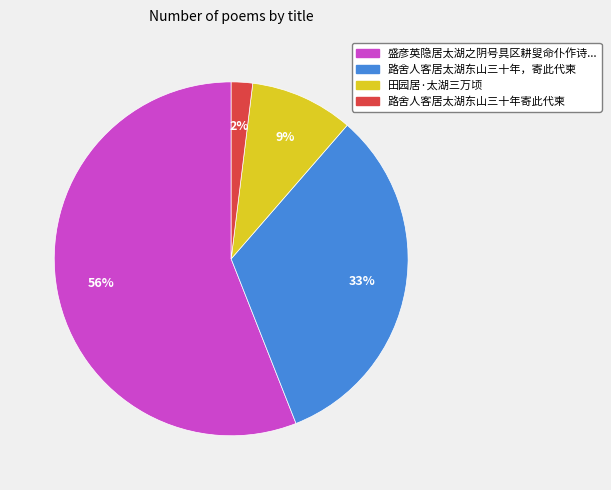

To the nearest percent, what is the average slice percentage?

25%